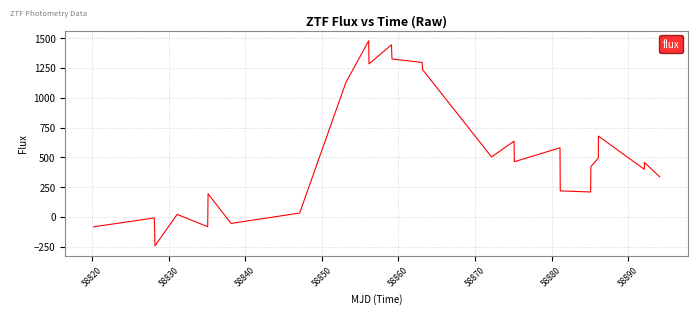

What is the difference between the maximum and minimum values?

1721.7